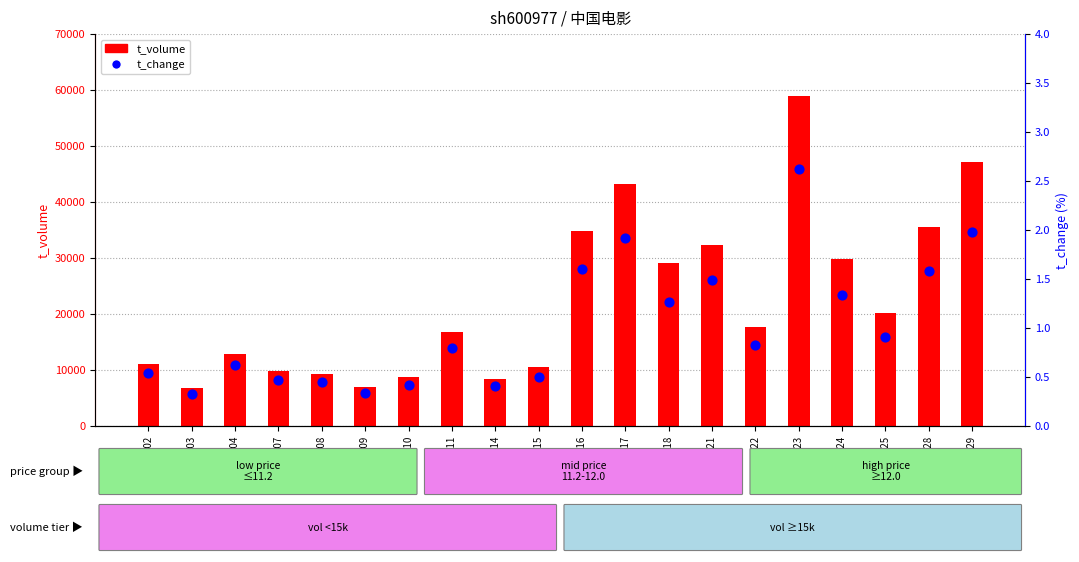

Which series reaches the maximum Y coordinate?

t_volume